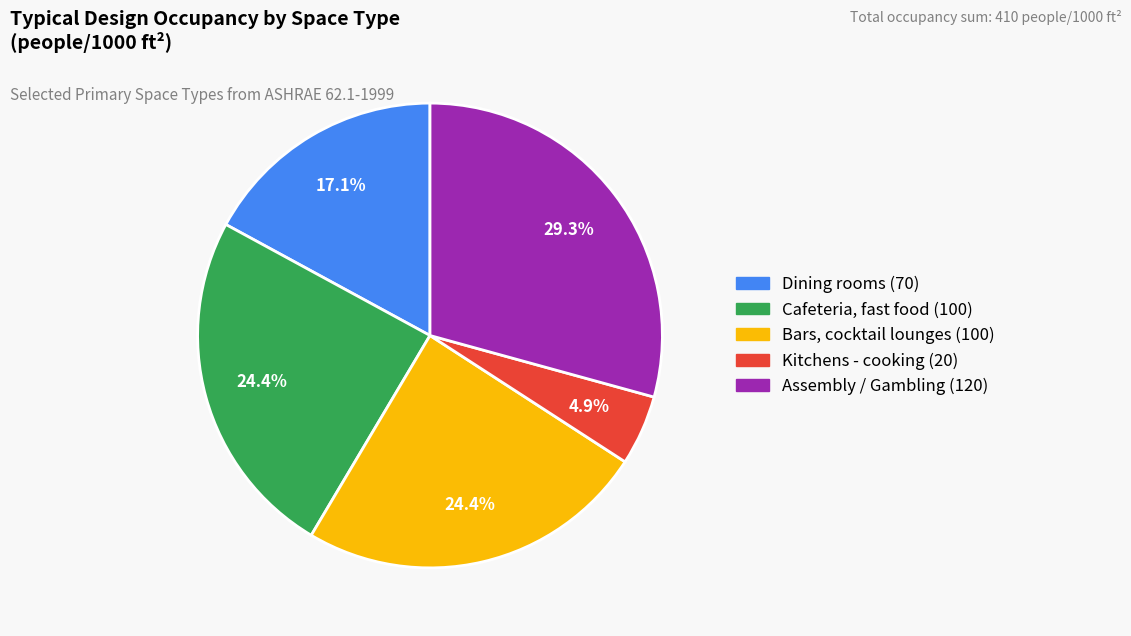

Does any single category account for the majority?

No